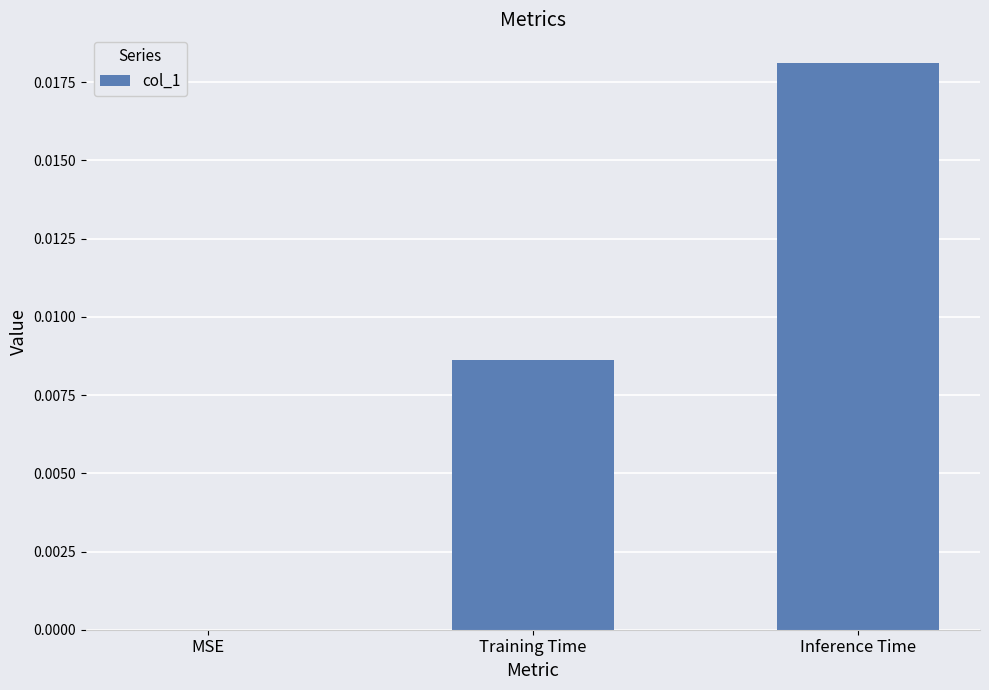

Count the number of categories in the chart.

3